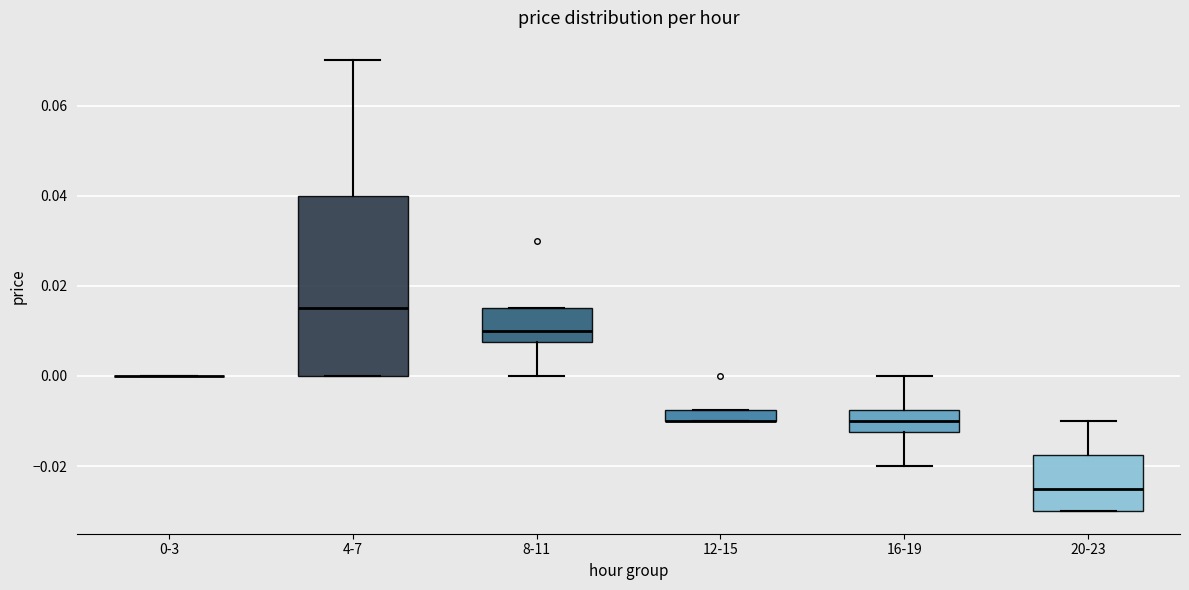

Where is the lower edge of the box for 4-7 on the y-axis? The values are not printed on the chart, so give them approximately, as read against the axis.

0.000